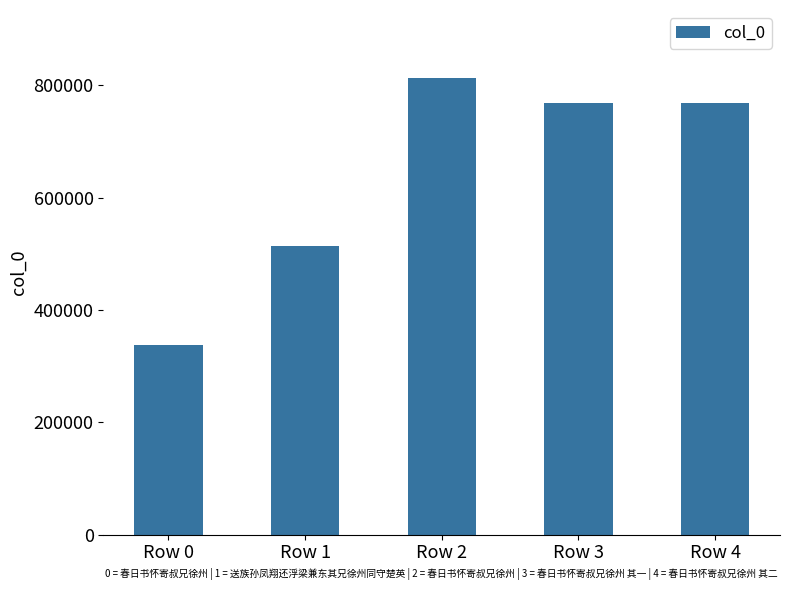

The chart shows a value of 581881 at Row 0. True or false?

False